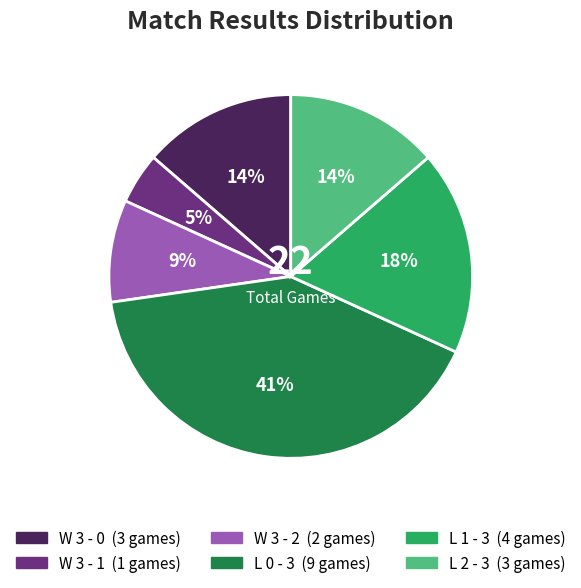

To the nearest percent, what is the average slice percentage?

17%